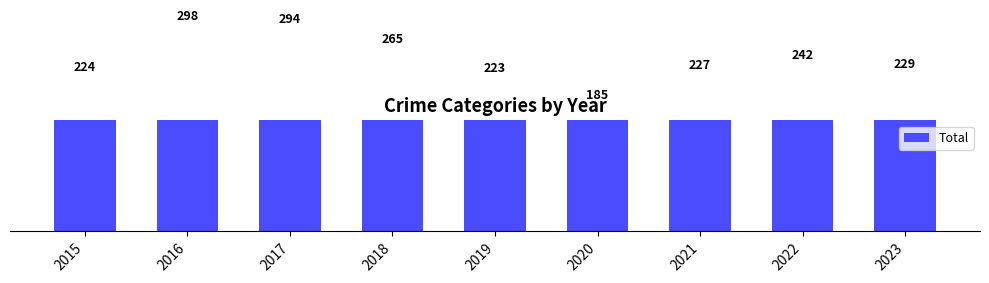

What is the change in value from 2015 to 2019?

-1